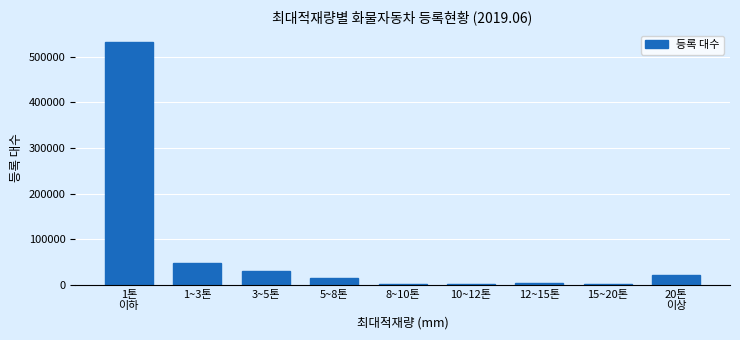

What is the difference between the maximum and minimum values?

529256